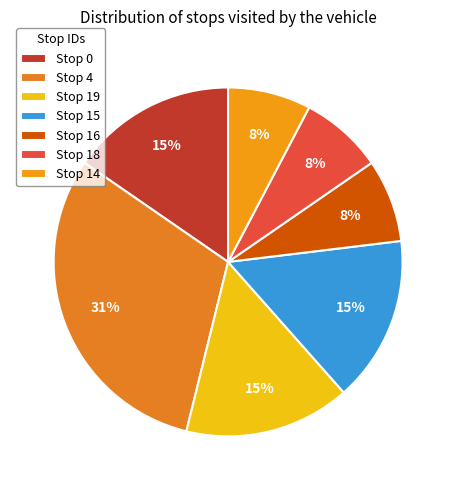

Is it true that Stop 0 is 15% of the pie?

True